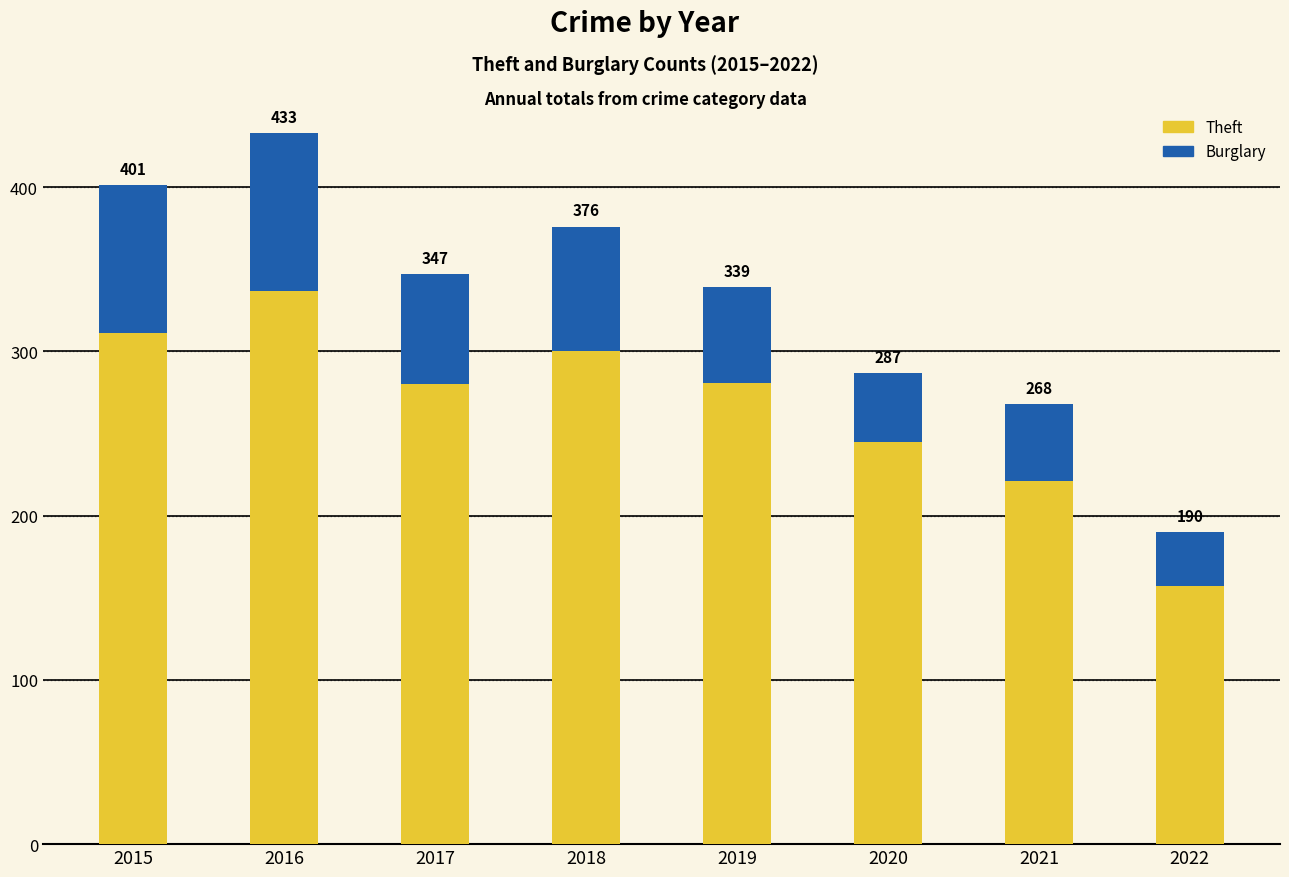

Are the bars horizontal?

No